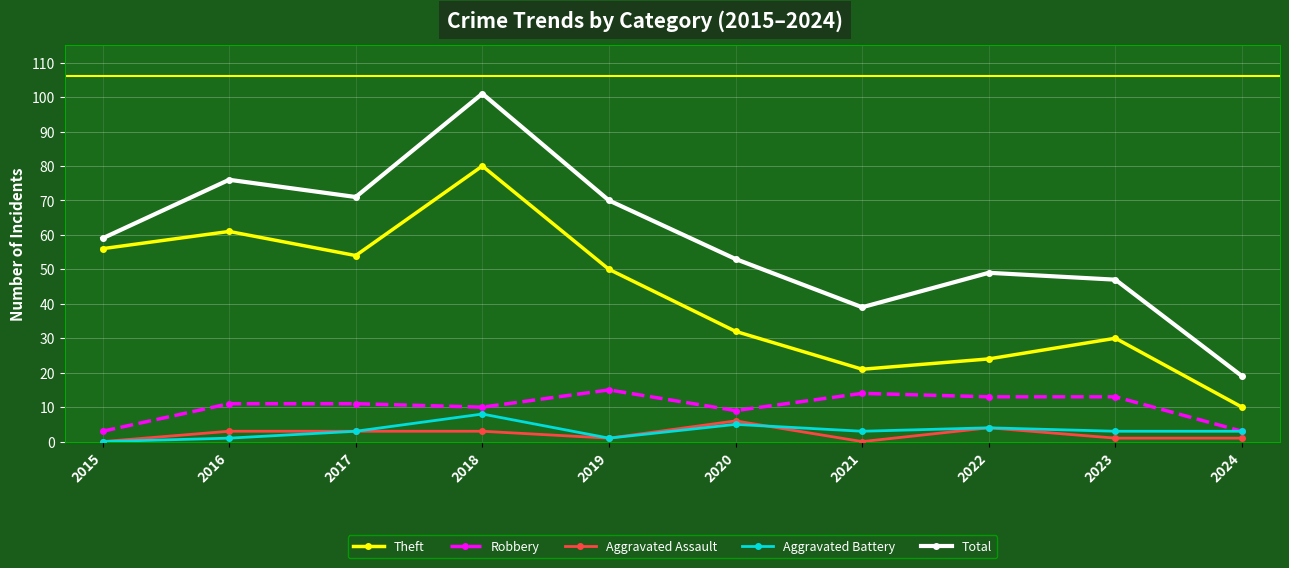

How many distinct data groups are displayed?

5